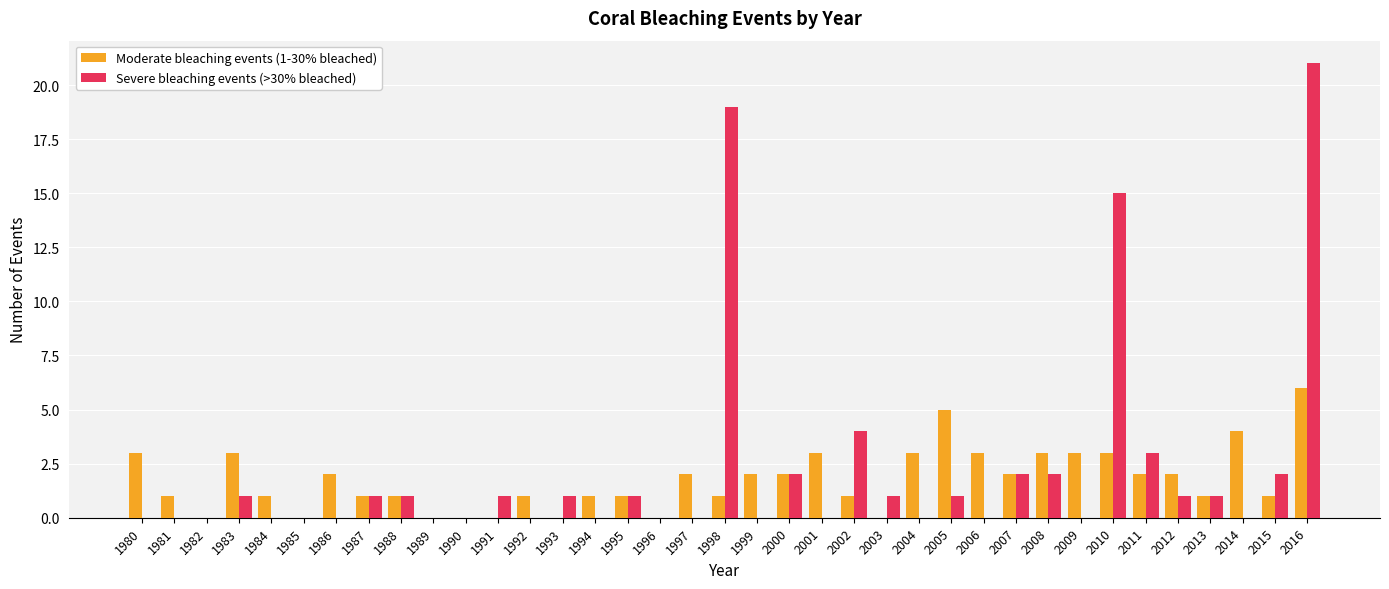

At which label is Severe bleaching events (>30% bleached) closest to 10?

2010